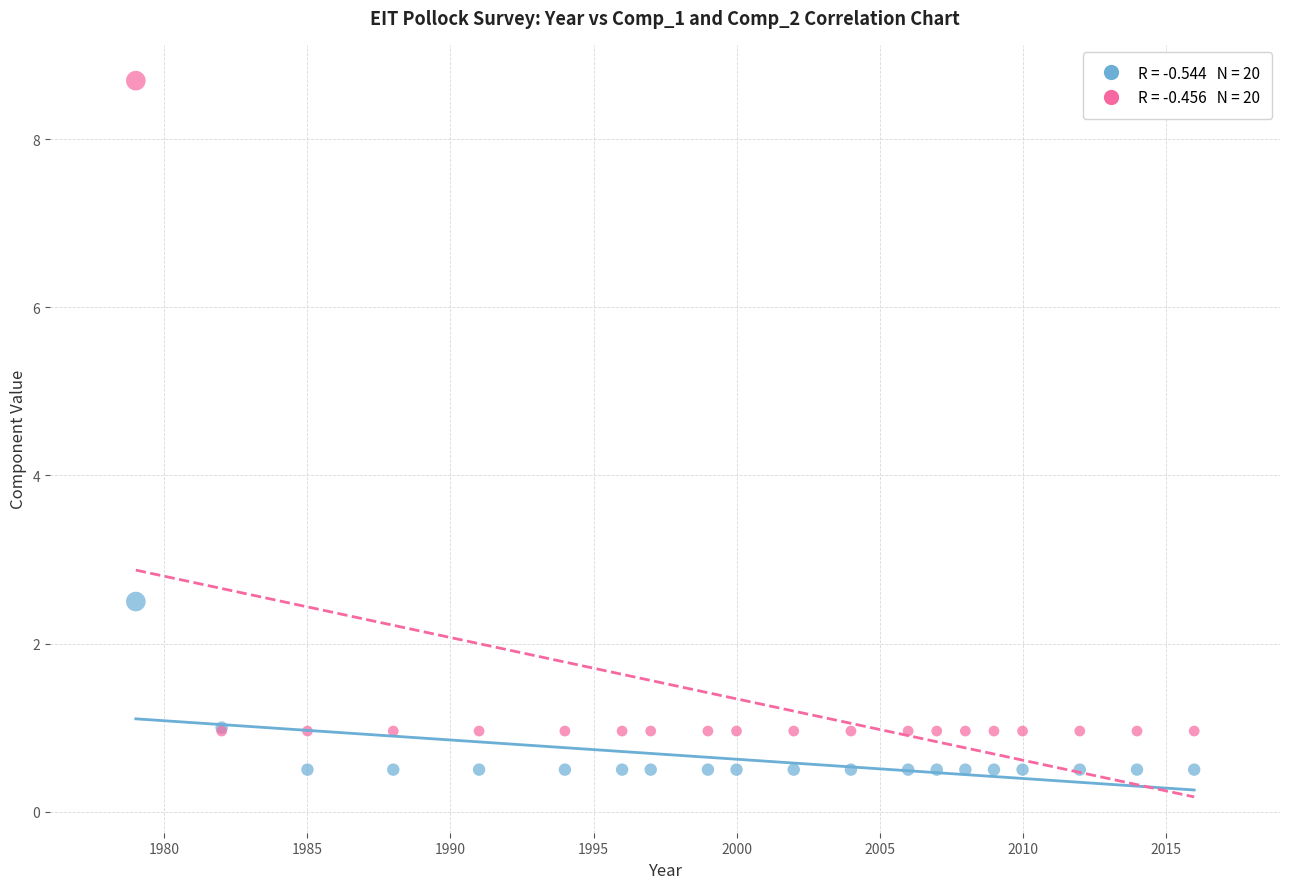

Across all series, what Y value is closest to 4?

2.5